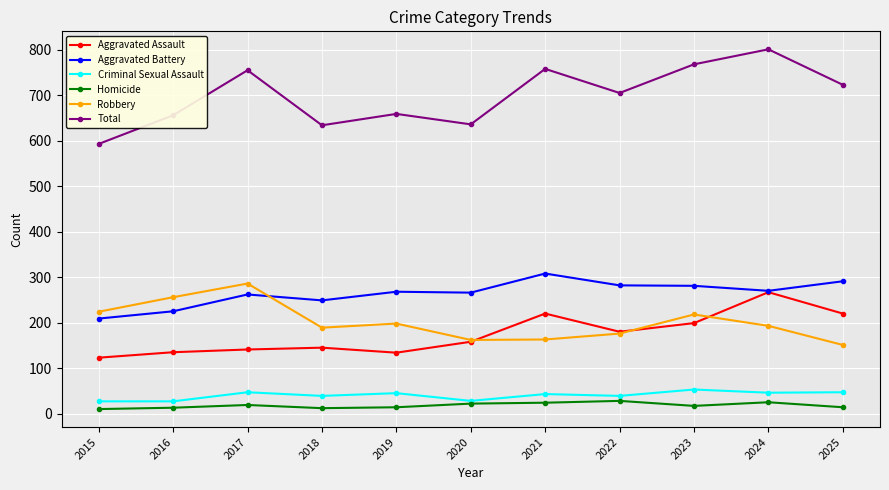

At which category does Robbery reach its first local valley?

2018